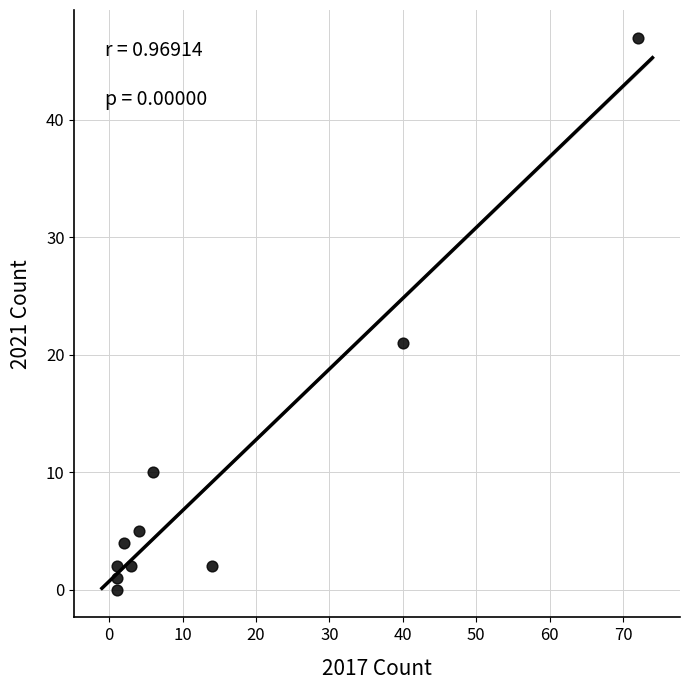

What is the range of Y values (max minus min)?

47